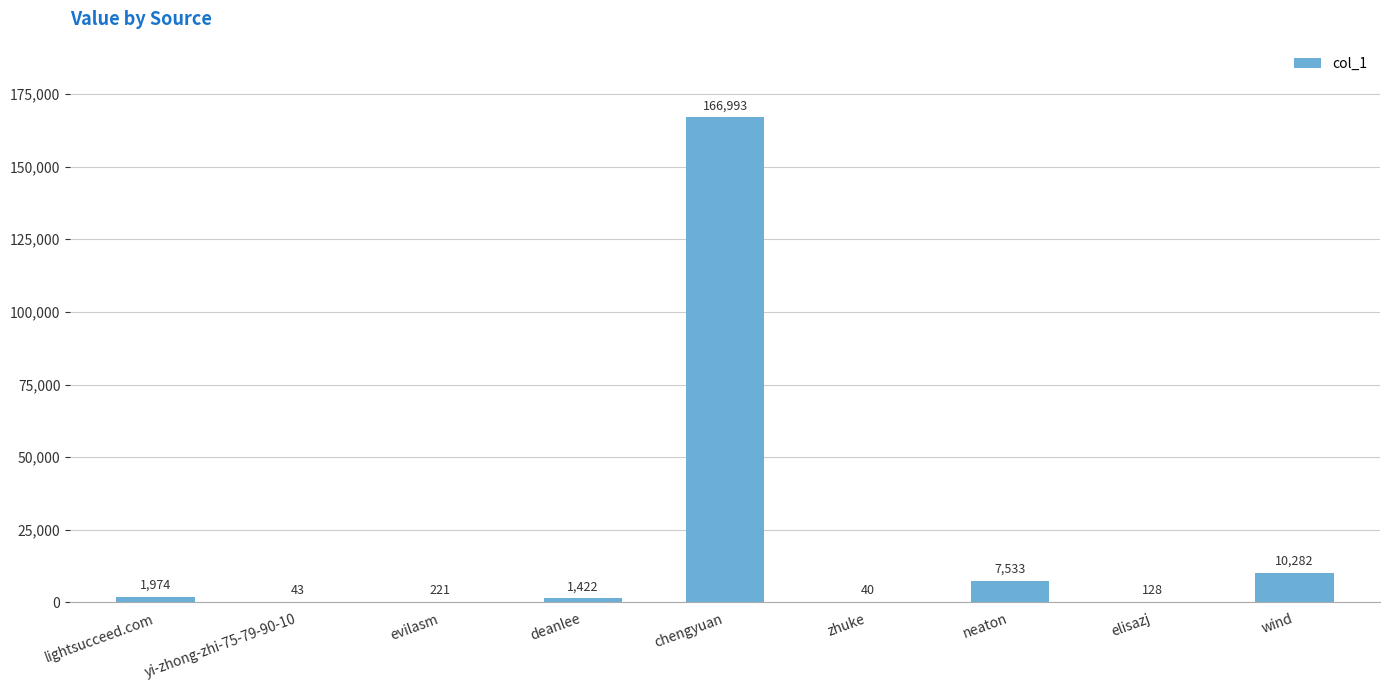

What is the approximate value at lightsucceed.com, to the nearest 10?

1970